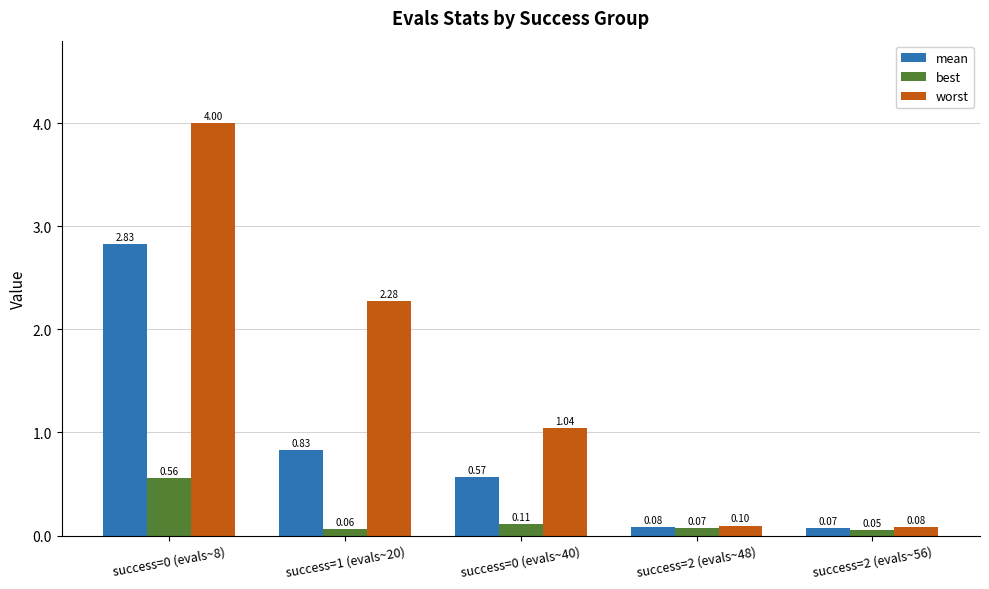

What position from the right is success=2 (evals~56)?

1